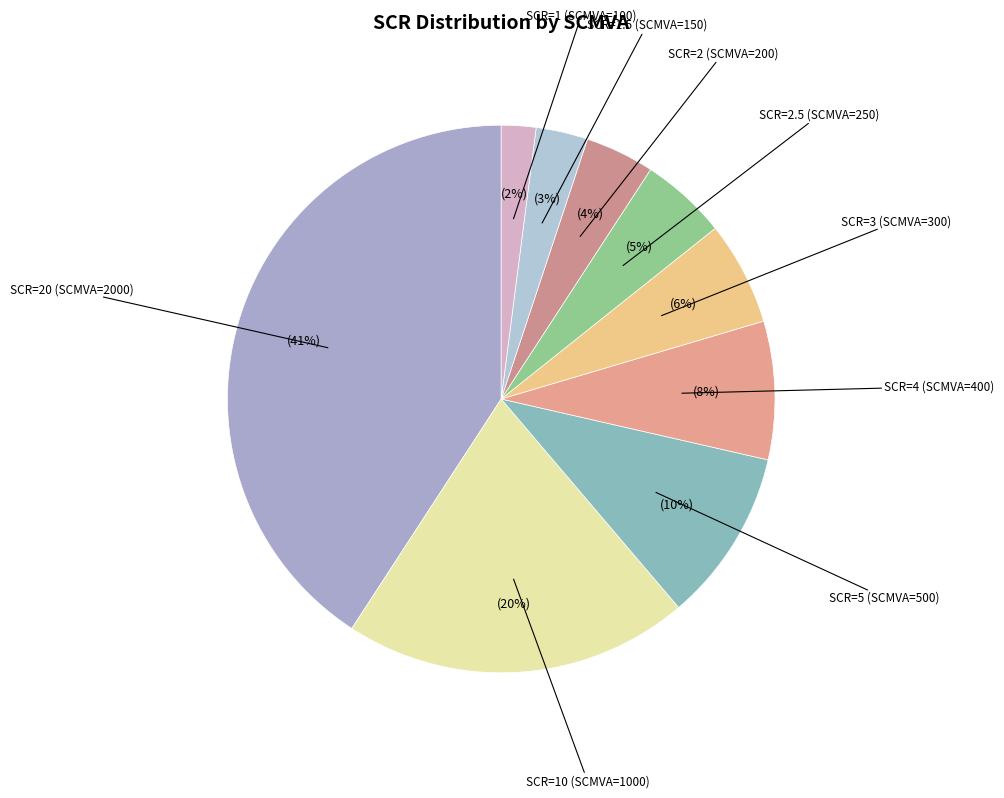

Count the number of slices in the pie.

9